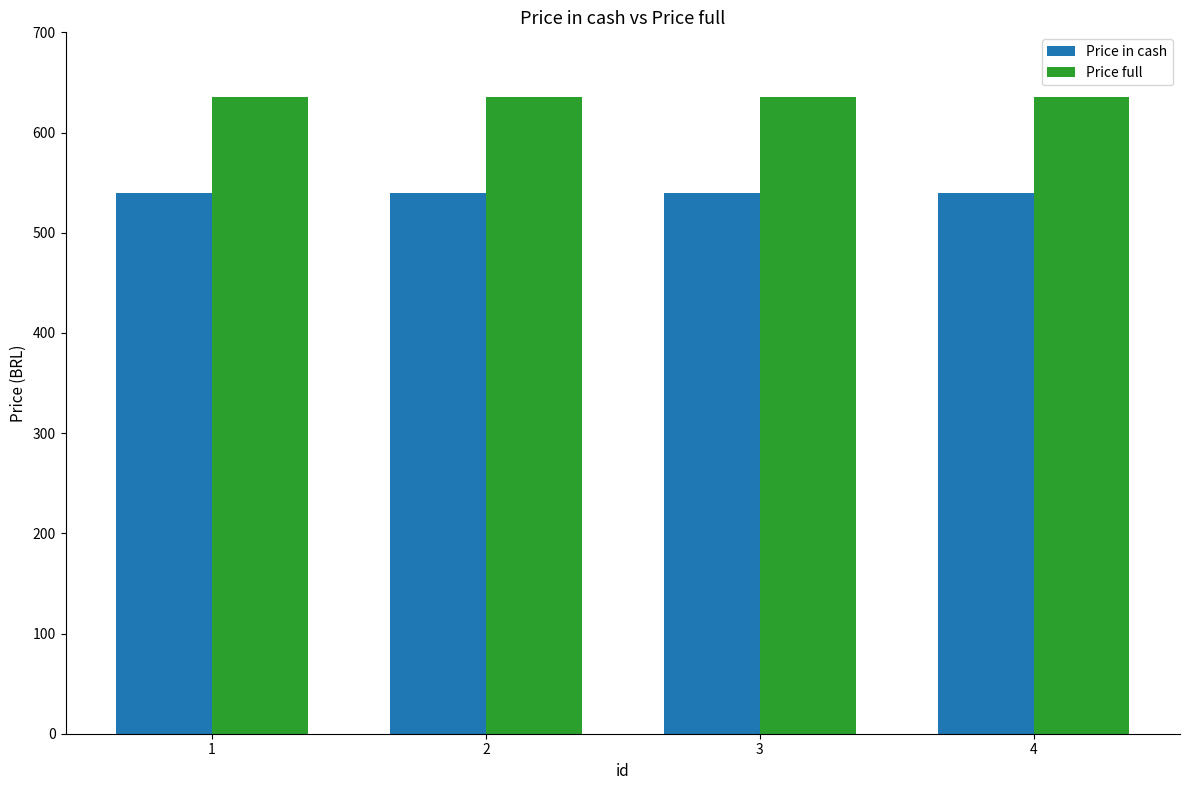

Reading left to right, transcribe all the data shown in this chart.

Price in cash: 1=539.9	2=539.9	3=539.9	4=539.9
Price full: 1=635.2	2=635.2	3=635.2	4=635.2